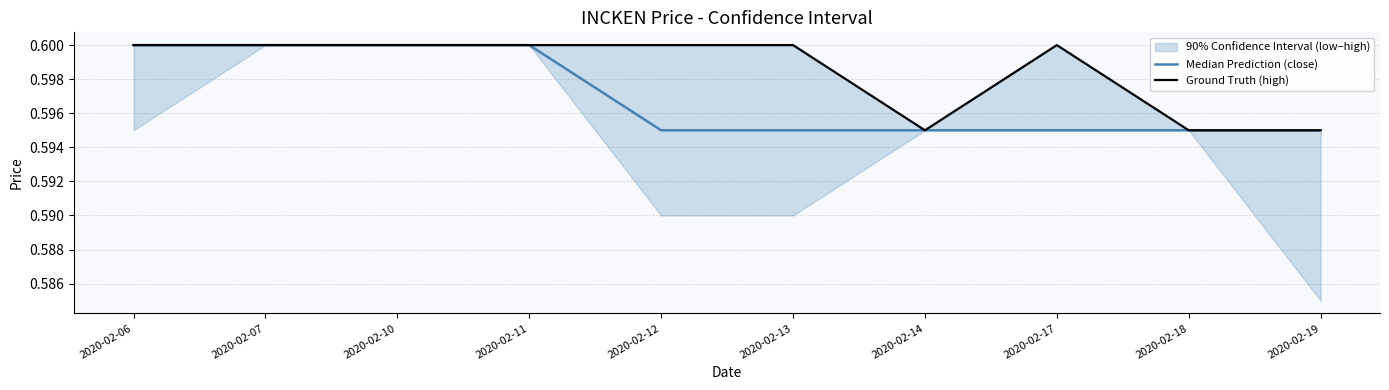

Which series has the largest range (max minus min)?

Median Prediction (close)